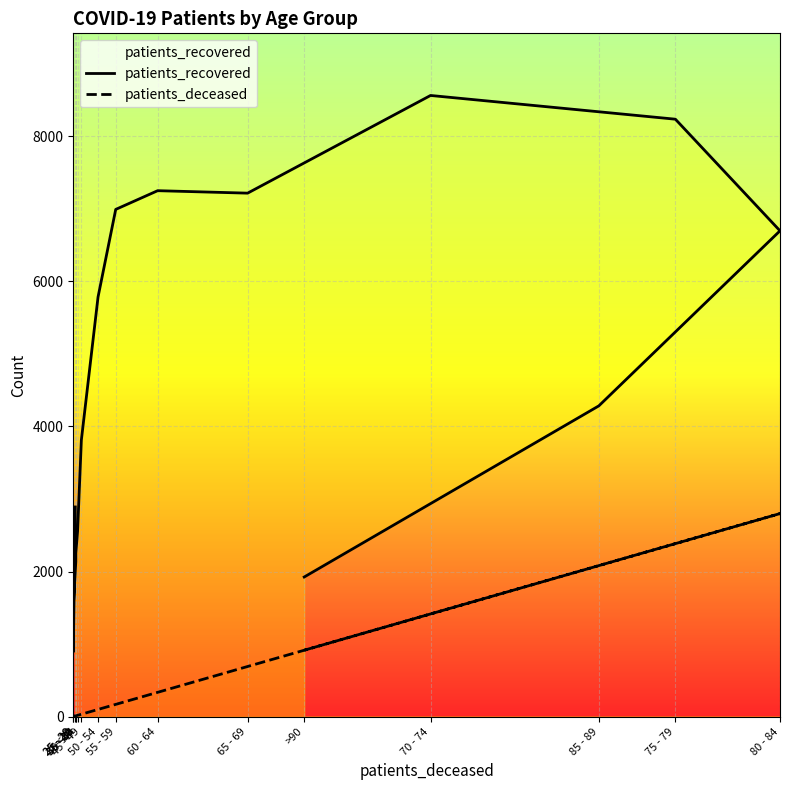

Is this an area chart (filled region under the line)?

No